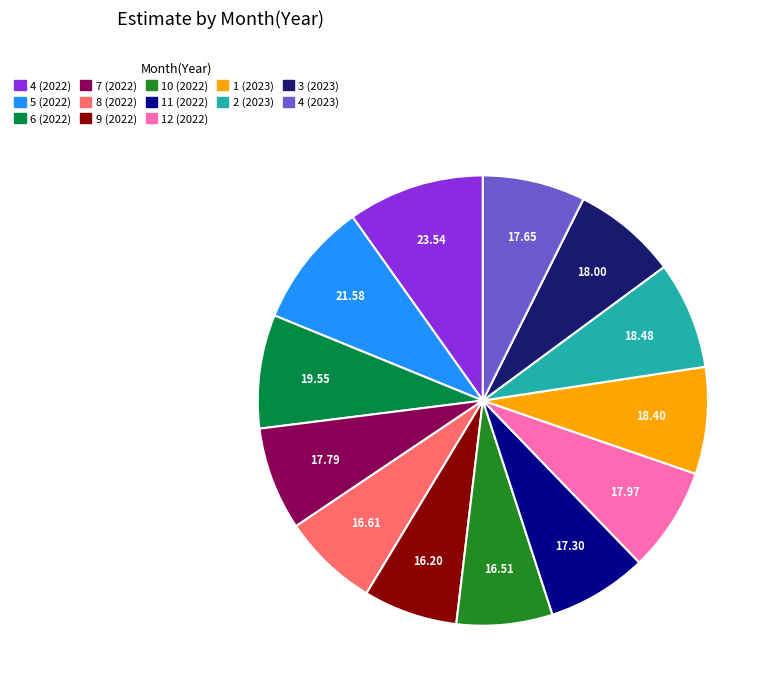

What is the ratio of the value at 6 (2022) to the value at 10 (2022)?

1.2